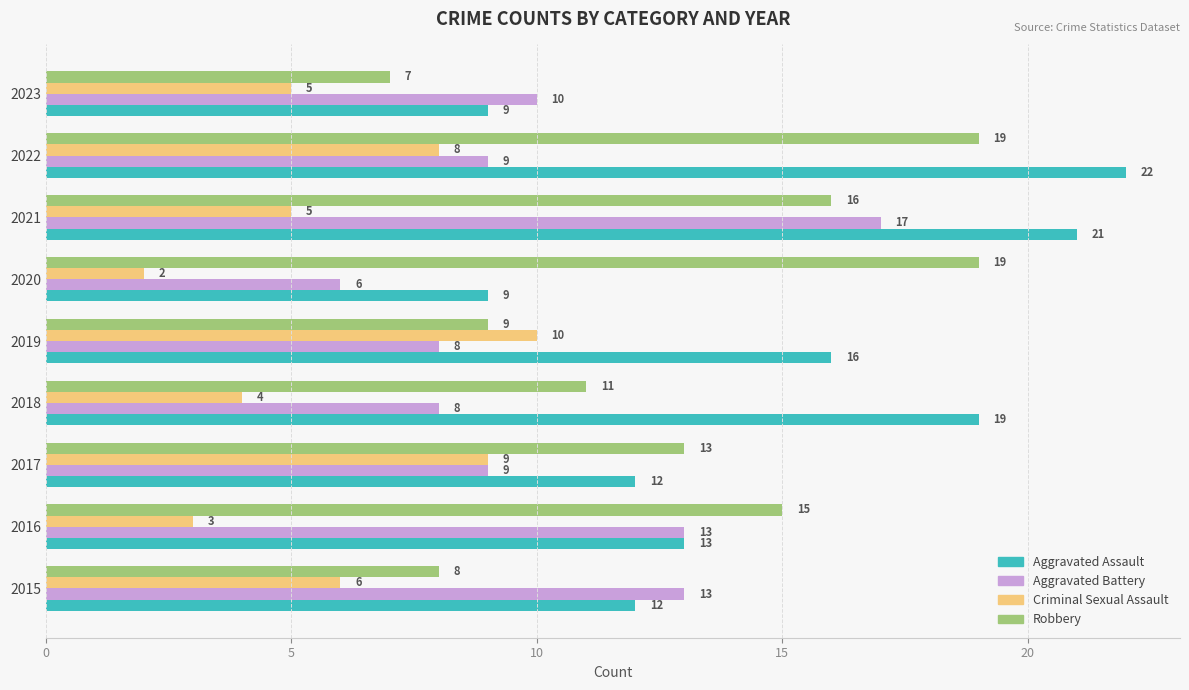

Rank the series by their maximum value, from lowest to highest.

Criminal Sexual Assault, Aggravated Battery, Robbery, Aggravated Assault